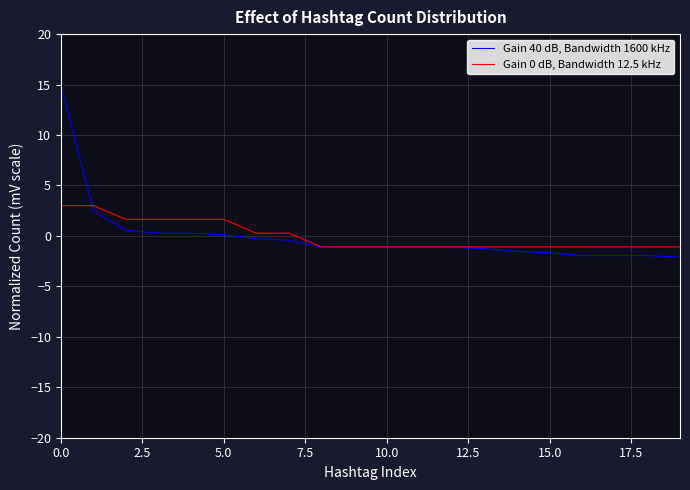

List the series in order of their peak value, lowest first.

Gain 0 dB, Bandwidth 12.5 kHz, Gain 40 dB, Bandwidth 1600 kHz